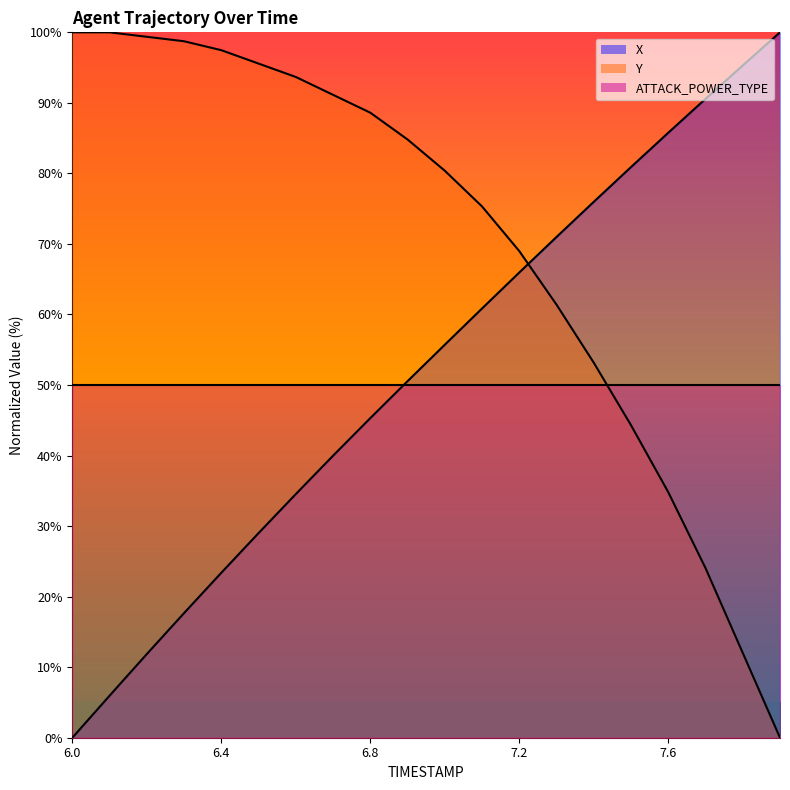

The value of X at 7.1 is 60.9. True or false?

True